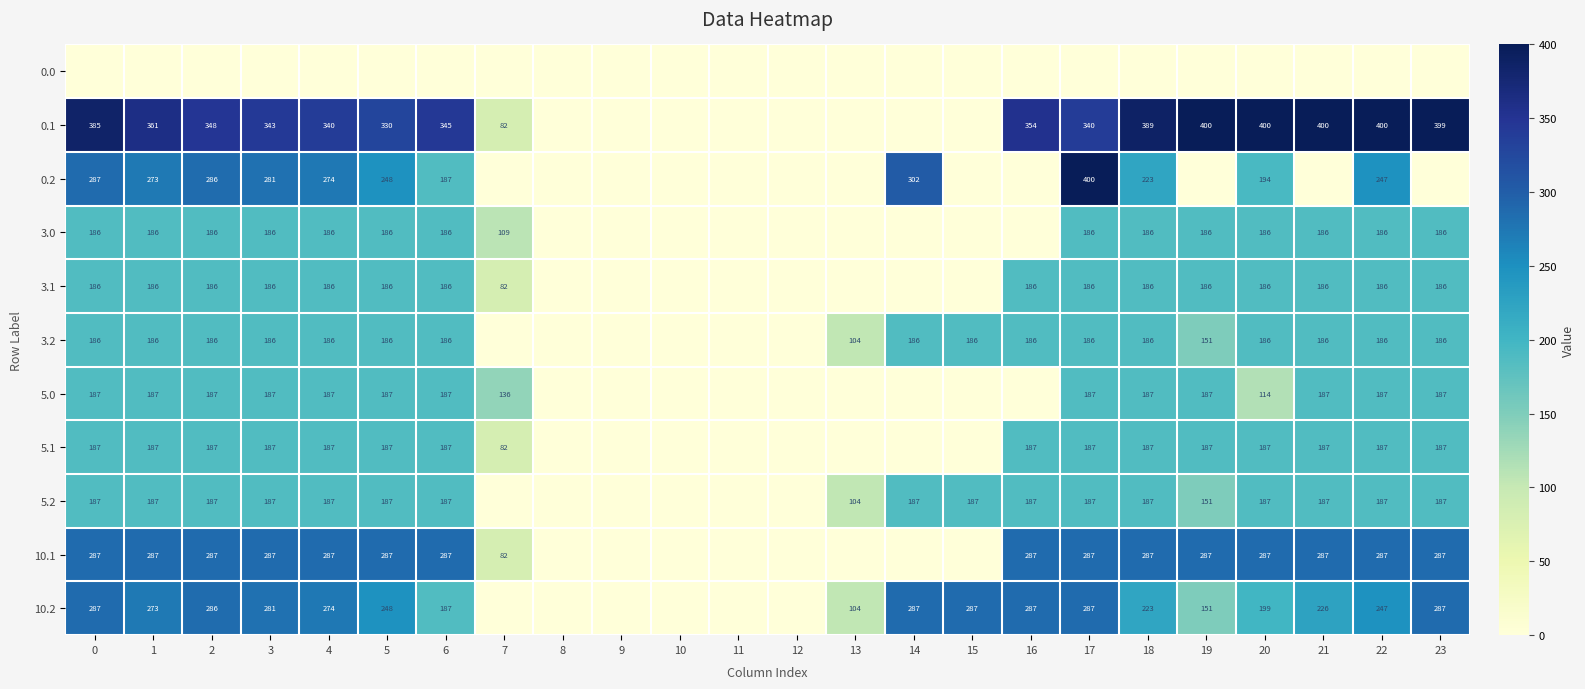

Rank the series by their maximum value, from lowest to highest.

0.0, 3.0, 3.1, 3.2, 5.0, 5.1, 5.2, 10.1, 10.2, 0.1, 0.2